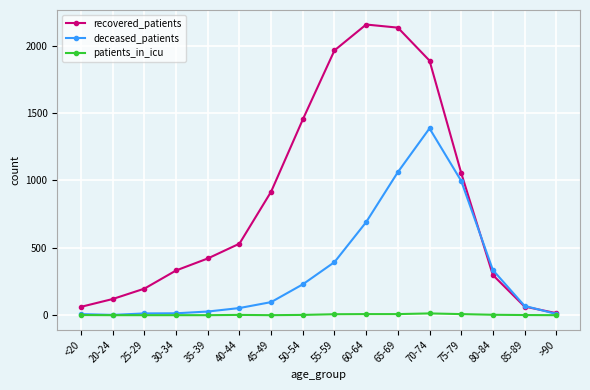

How many lines are shown in the chart?

3